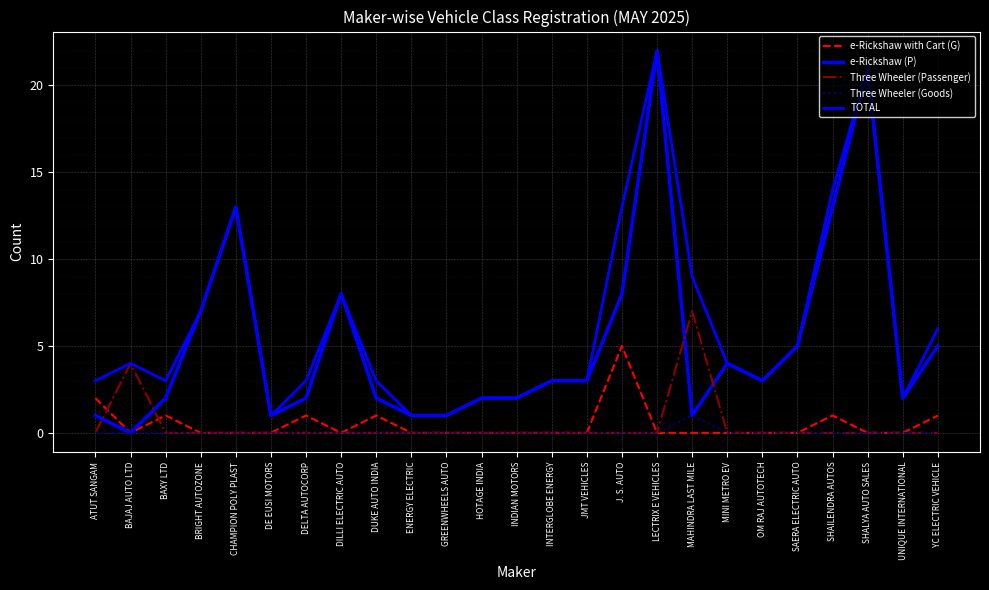

Which series has the largest total across all categories?

TOTAL